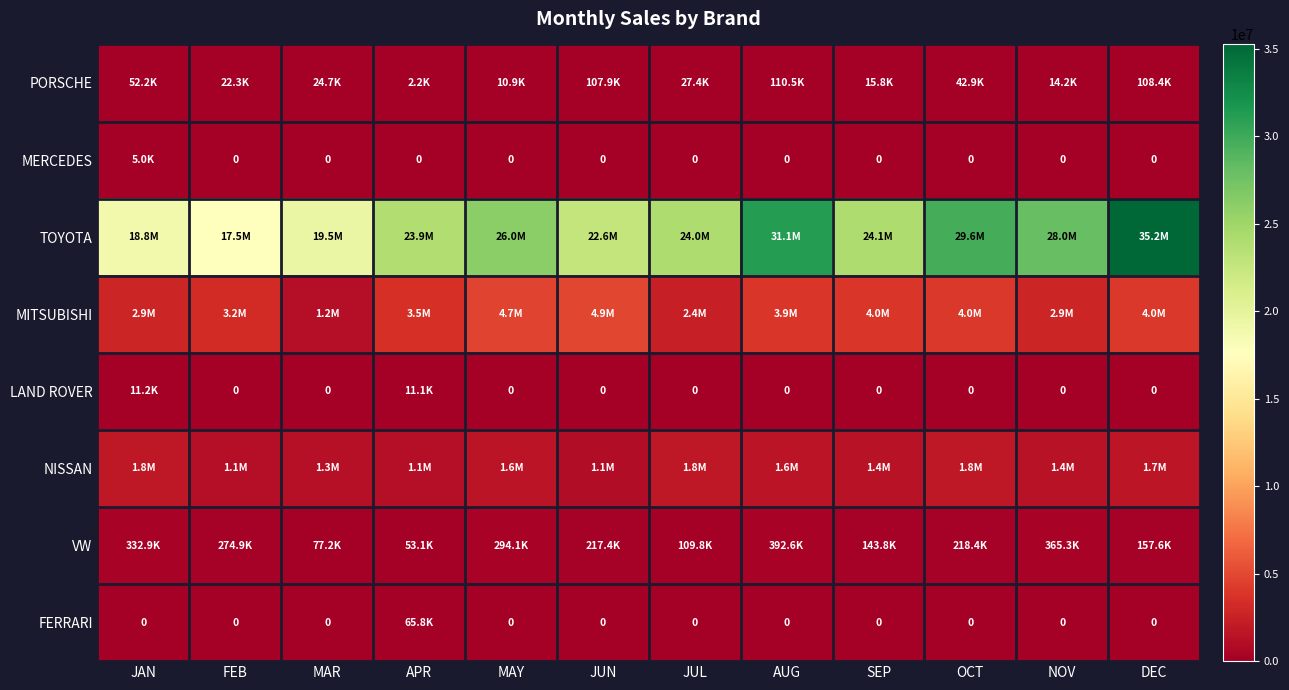

Where is PORSCHE nearest to the value 56369?

JAN